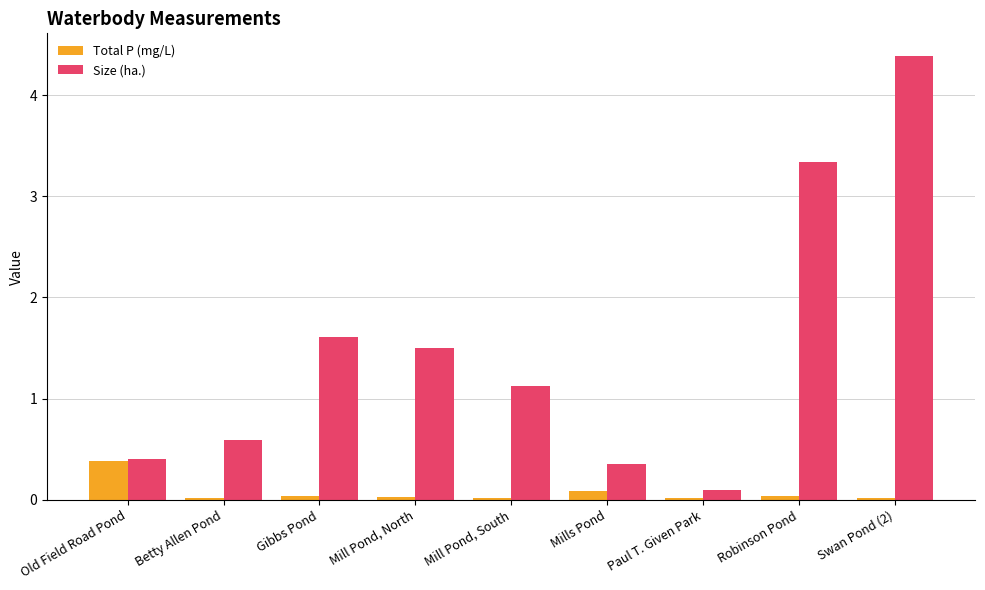

What is the approximate value of Size (ha.) at Mill Pond, North?

1.5